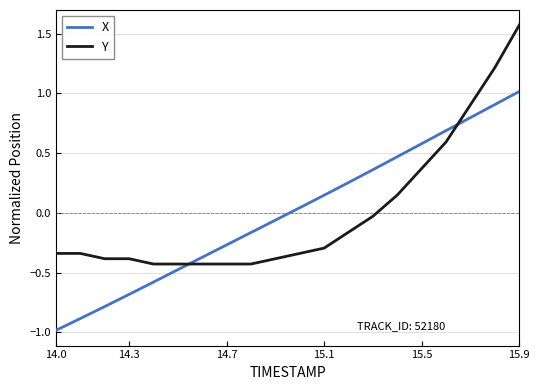

True or false: X and Y intersect in this chart.

True